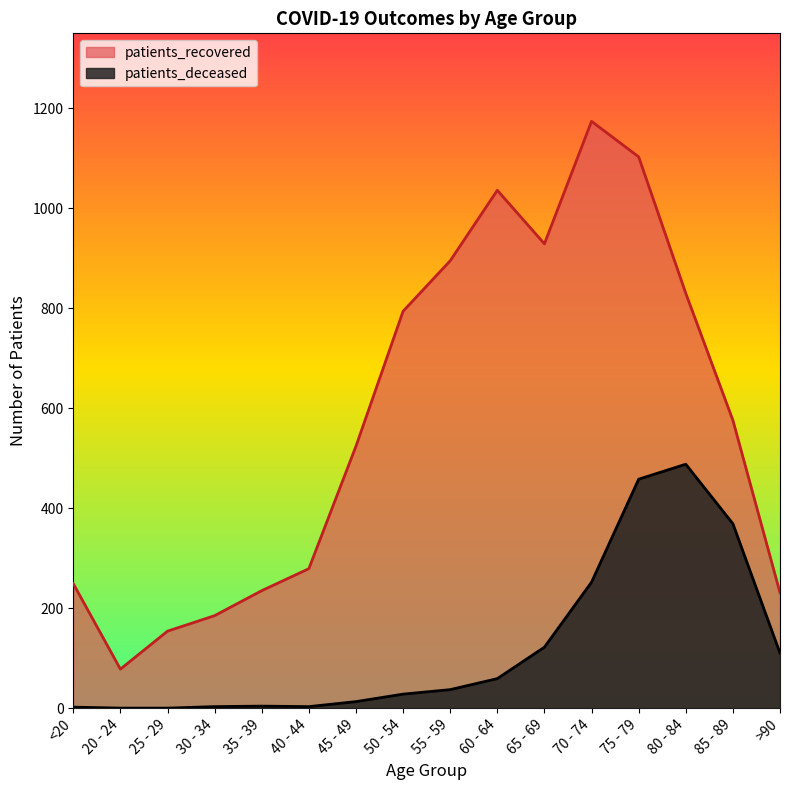

True or false: patients_deceased and patients_recovered cross at least once.

False